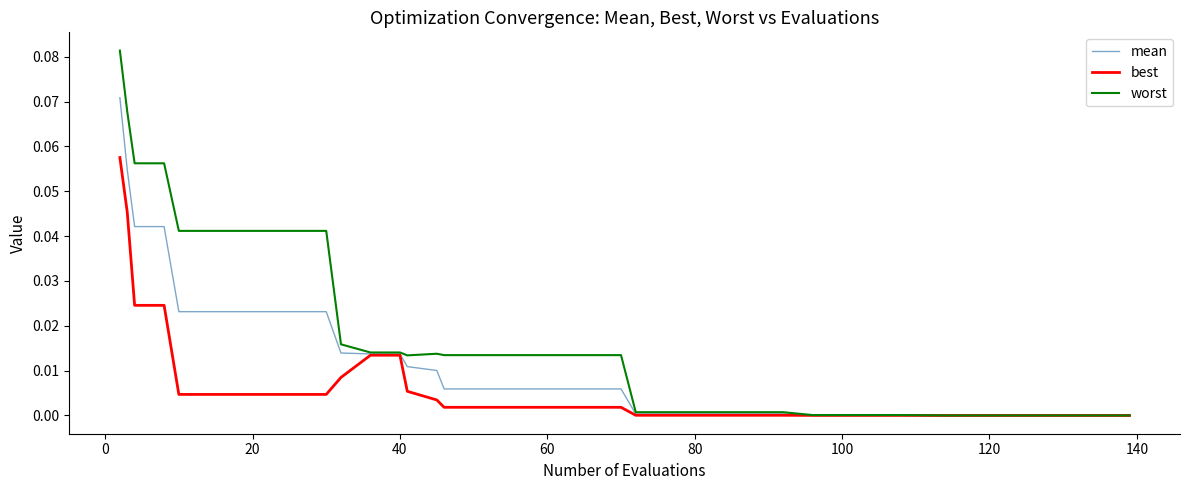

Rank the series by their maximum value, from highest to lowest.

worst, mean, best